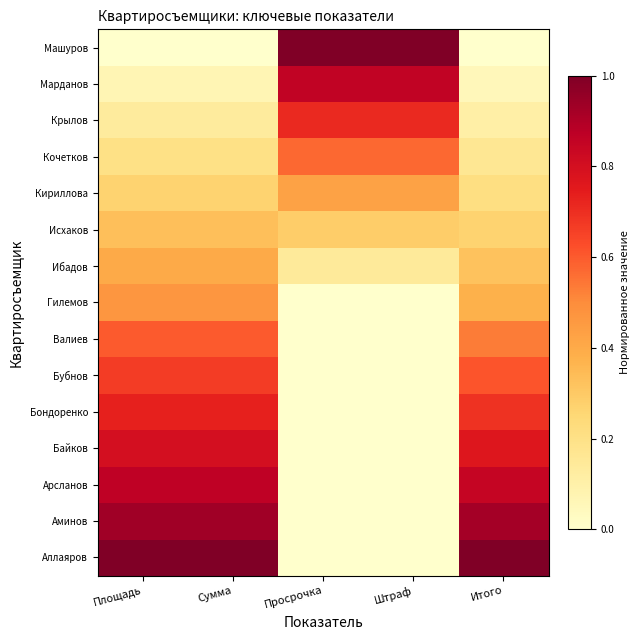

At which category does the chart reach its peak across all series?

Площадь